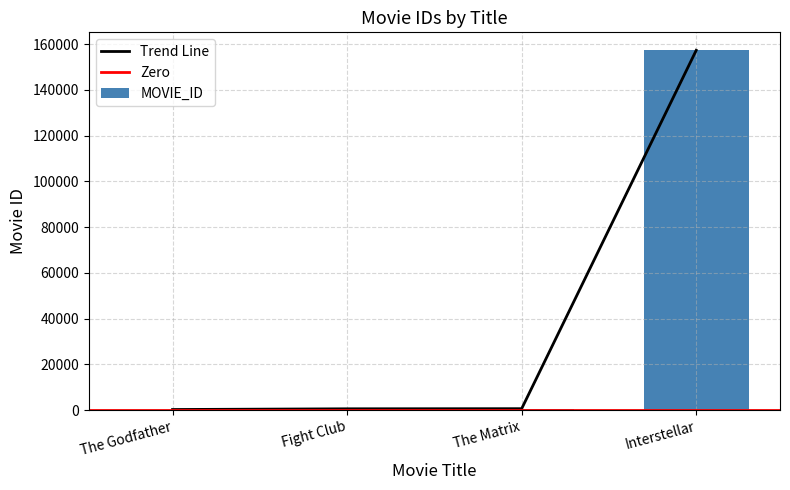

At which label is the value closest to 78787?

The Matrix